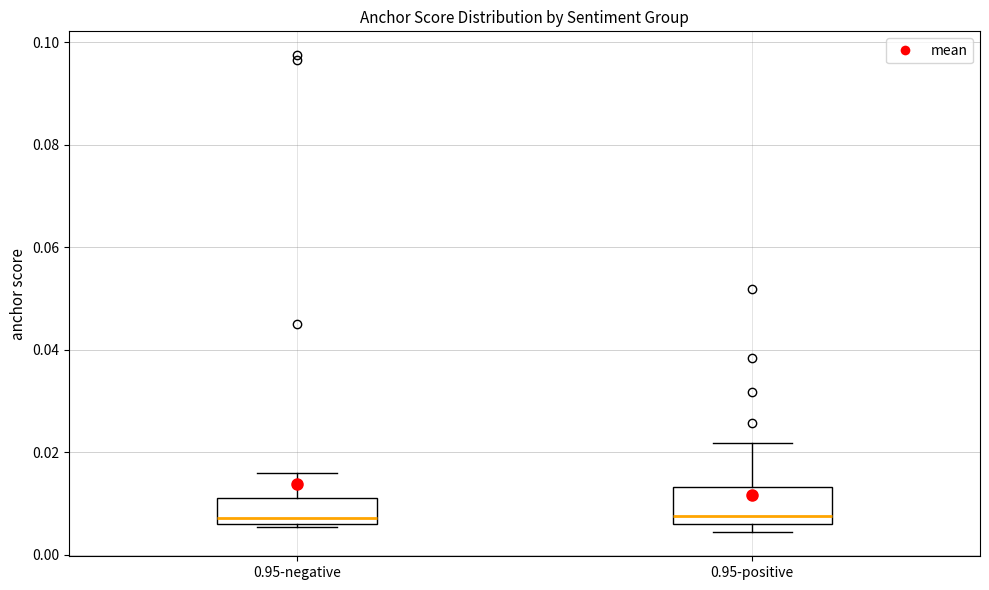

Reading left to right, read every box against the y-axis: the position of its median line, the range the box covers, and the ends of its whiskers. The values are not printed on the chart, so give them approximately, as read against the axis.

0.95-negative: median 0.008, box 0.006 to 0.010, whiskers 0.006 to 0.016
0.95-positive: median 0.008, box 0.006 to 0.014, whiskers 0.004 to 0.022